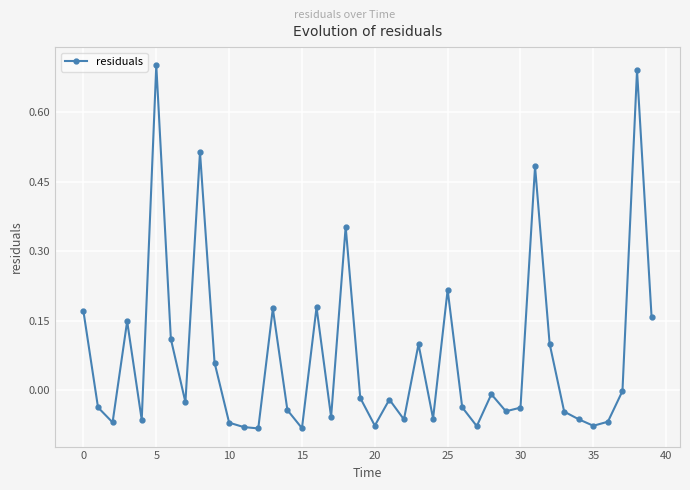

What is the difference between the second highest and minimum values?

0.8